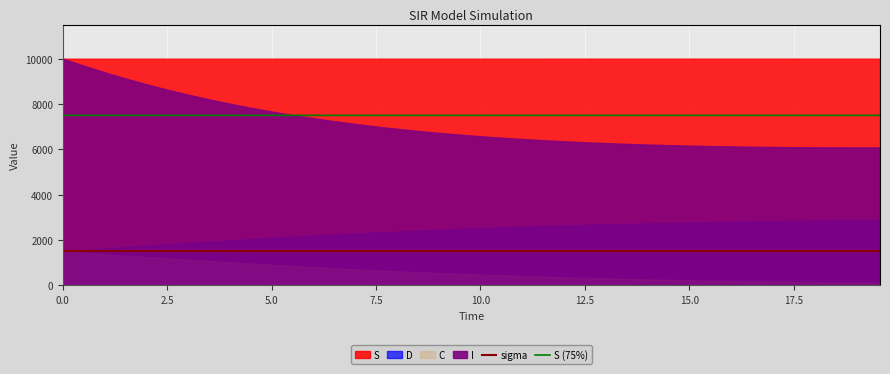

True or false: S (75%) and sigma cross at least once.

False